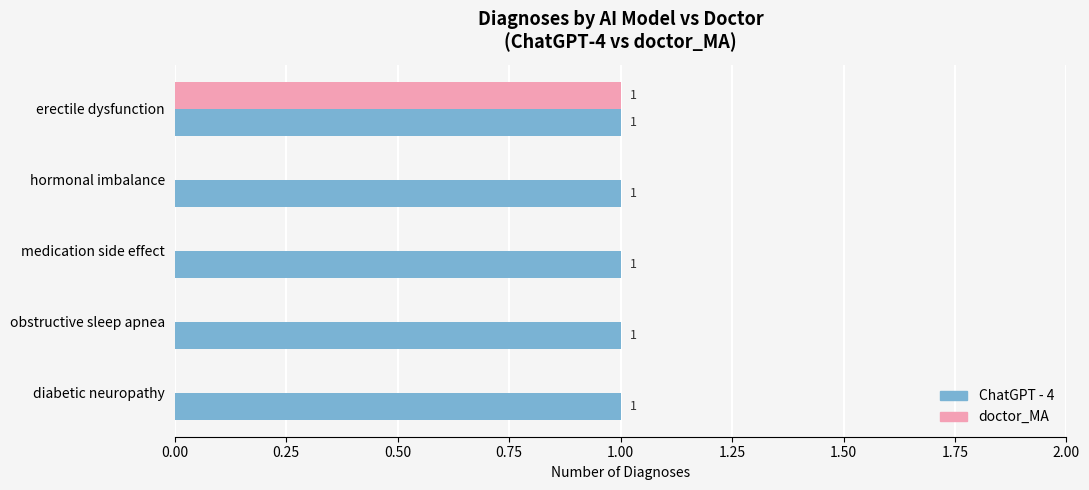

Is it true that doctor_MA equals 0 at erectile dysfunction?

False